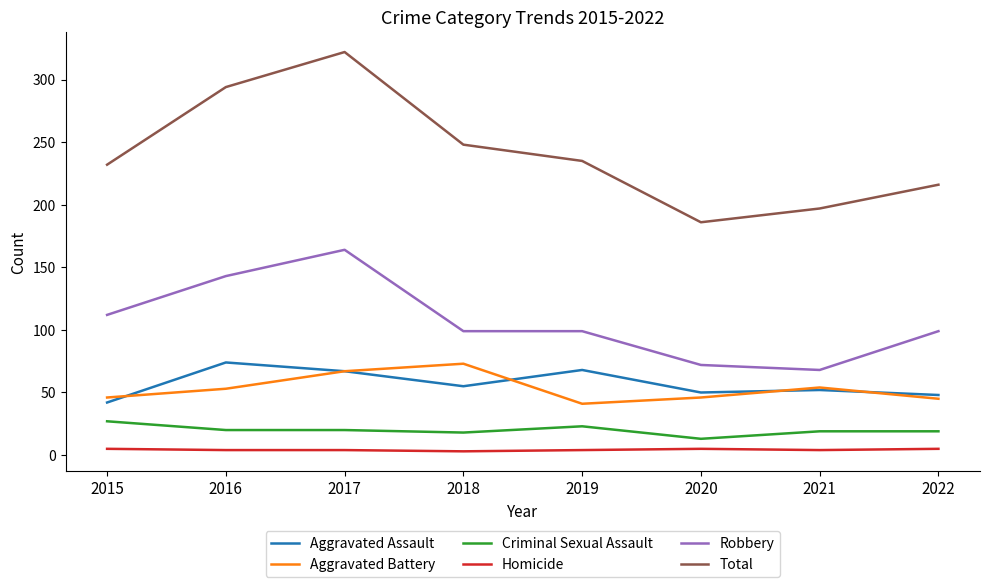

True or false: Aggravated Assault and Homicide intersect in this chart.

False